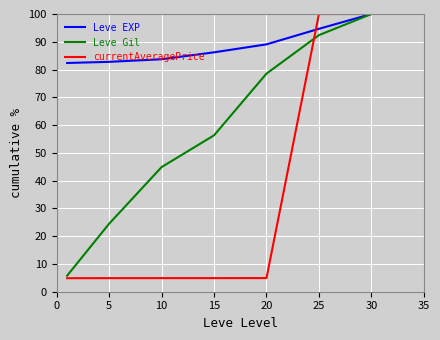

Which series has the largest total across all categories?

Leve EXP